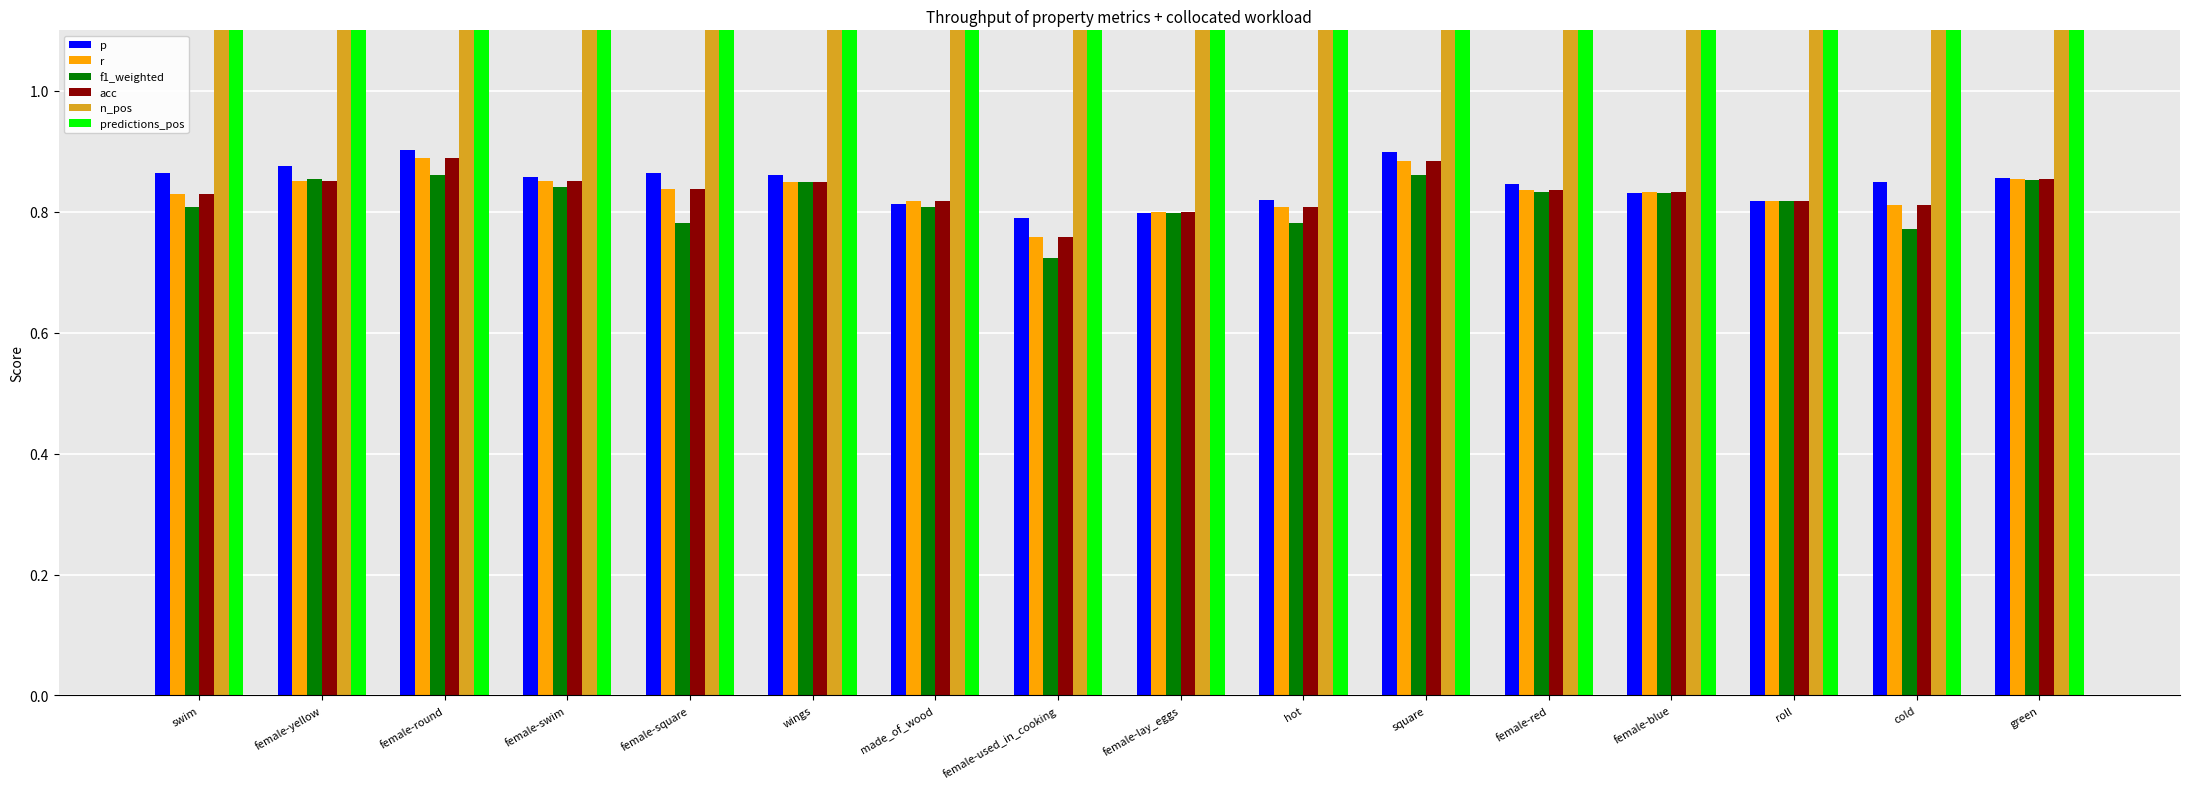

Is it true that predictions_pos equals 20.0 at roll?

True